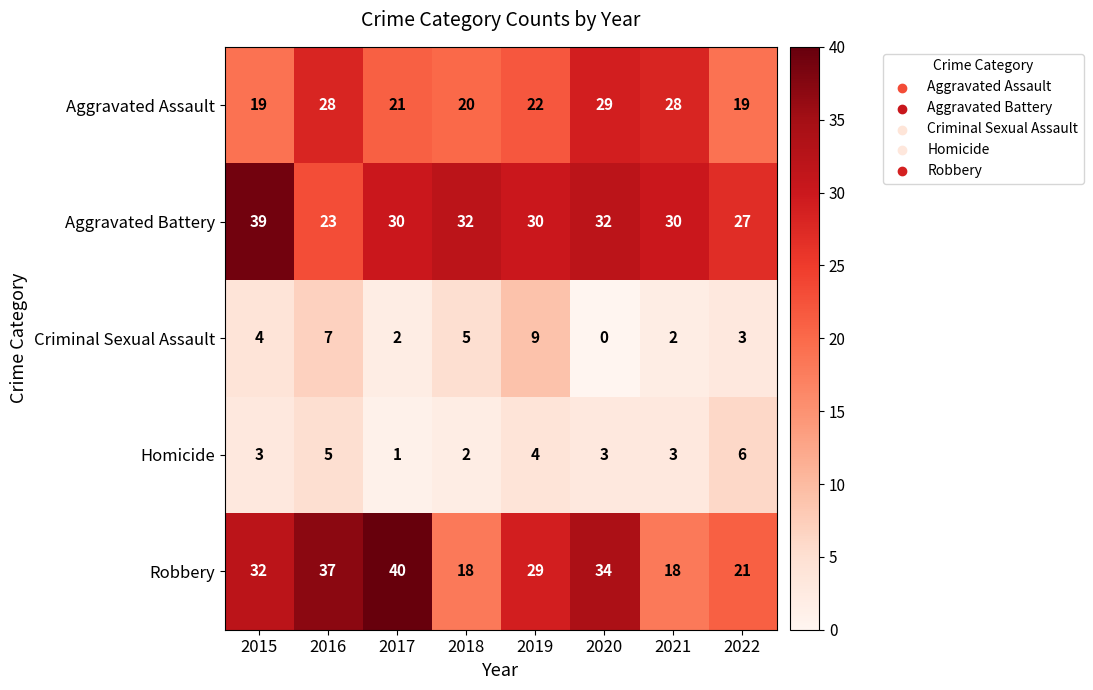

What is the approximate value of Aggravated Assault at 2018, to the nearest 10?

20